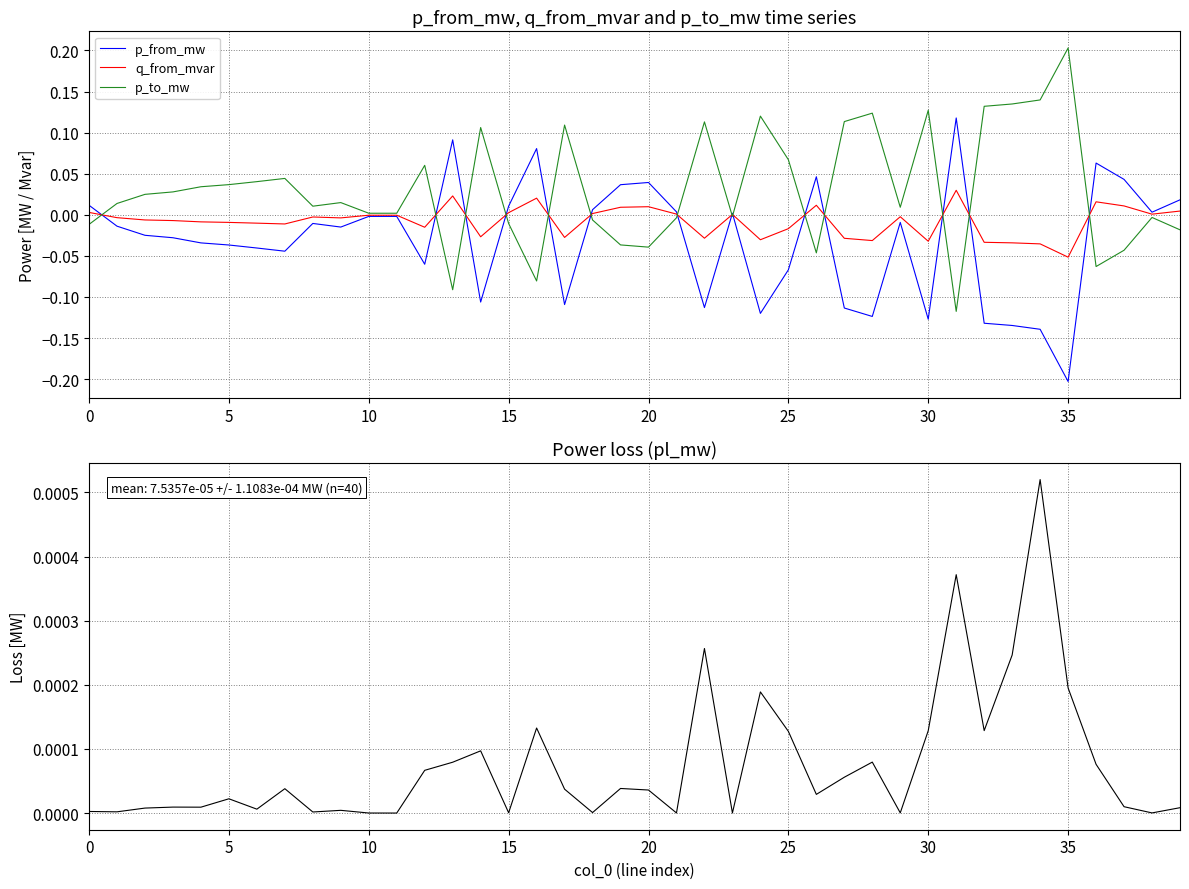

At which label does p_from_mw reach its minimum?

35